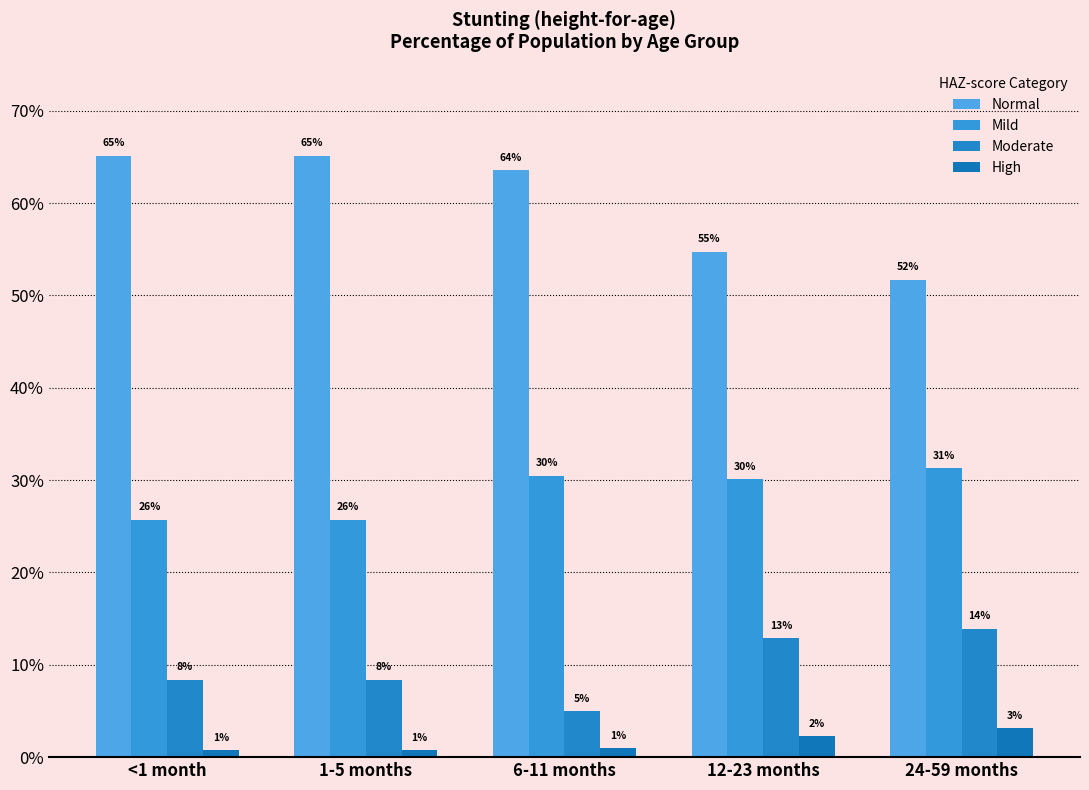

Does the chart contain stacked bars?

No